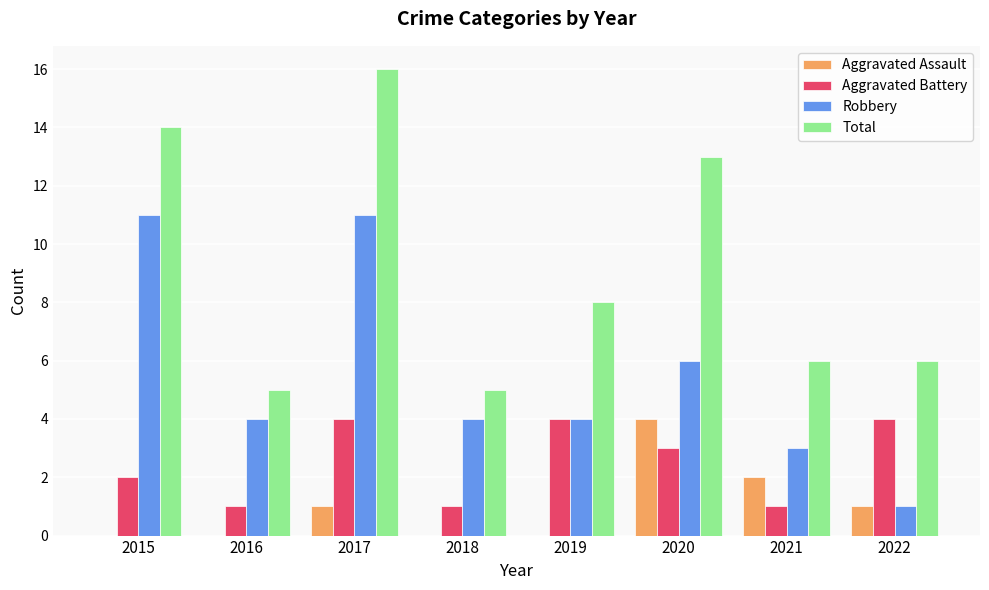

What is the highest value of the Aggravated Assault series?

4